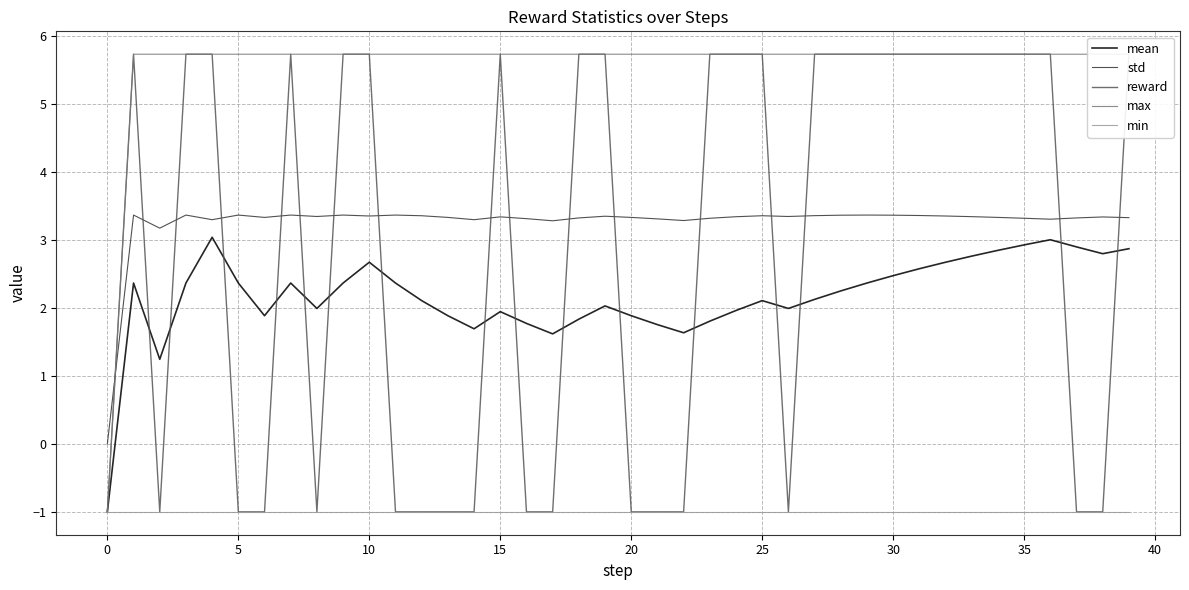

Which series has the largest total across all categories?

max